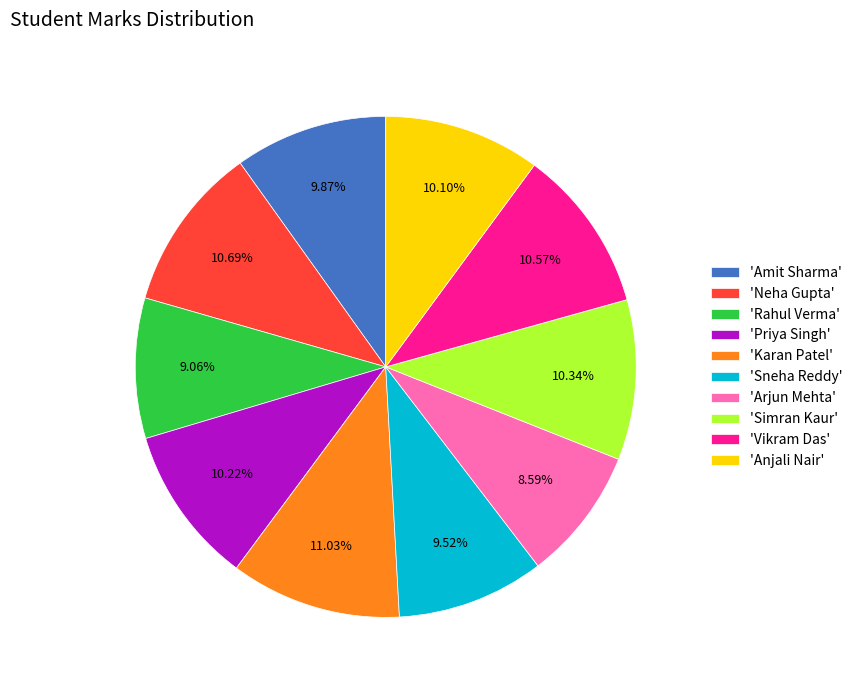

Which has a higher value, 'Karan Patel' or 'Amit Sharma'?

'Karan Patel'